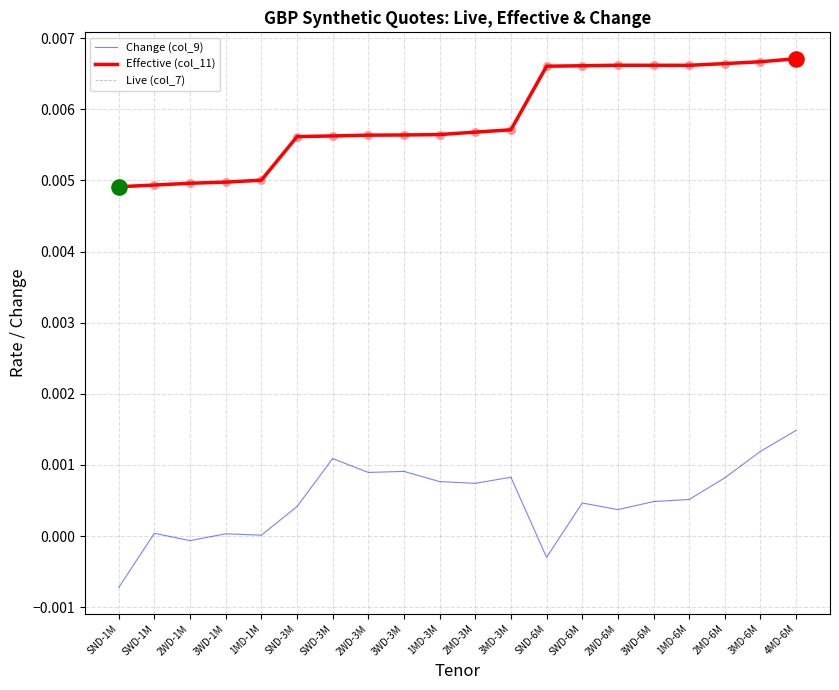

Is the value of Change (col_9) at 1MD-3M greater than the value of Effective (col_11) at SWD-1M?

No